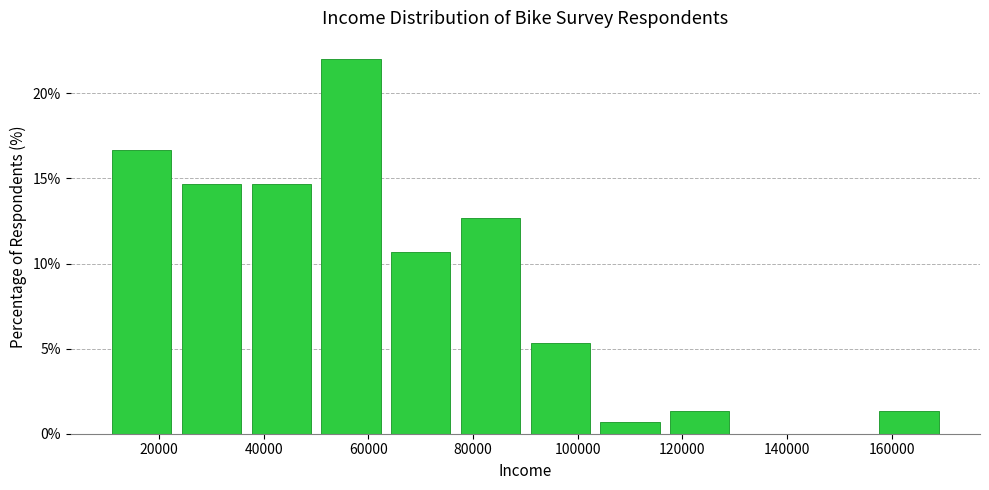

Over which range of the x-axis is the bar tallest?

50000 to 64000